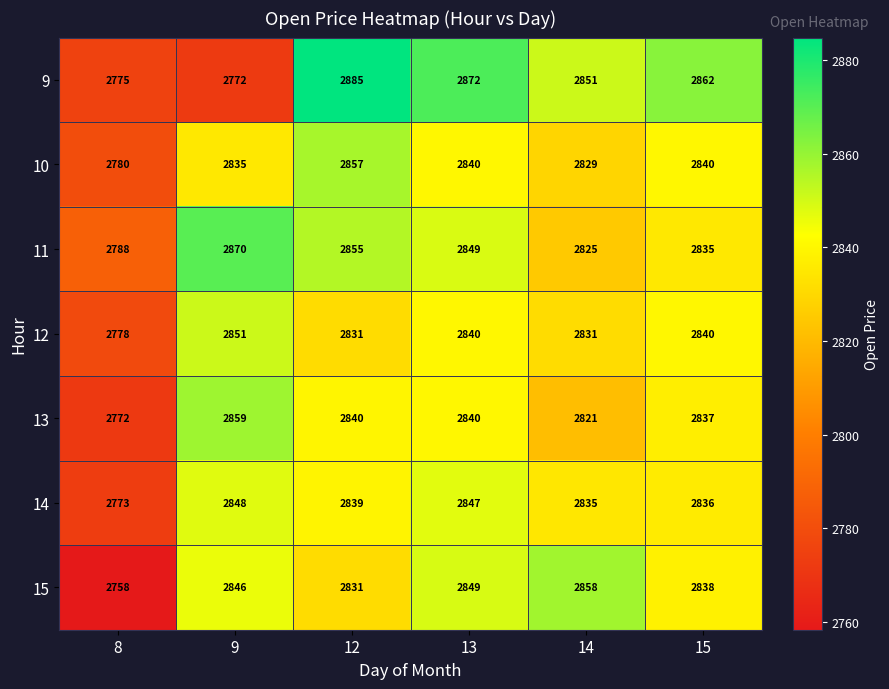

Which category has the lowest value across all series?

8